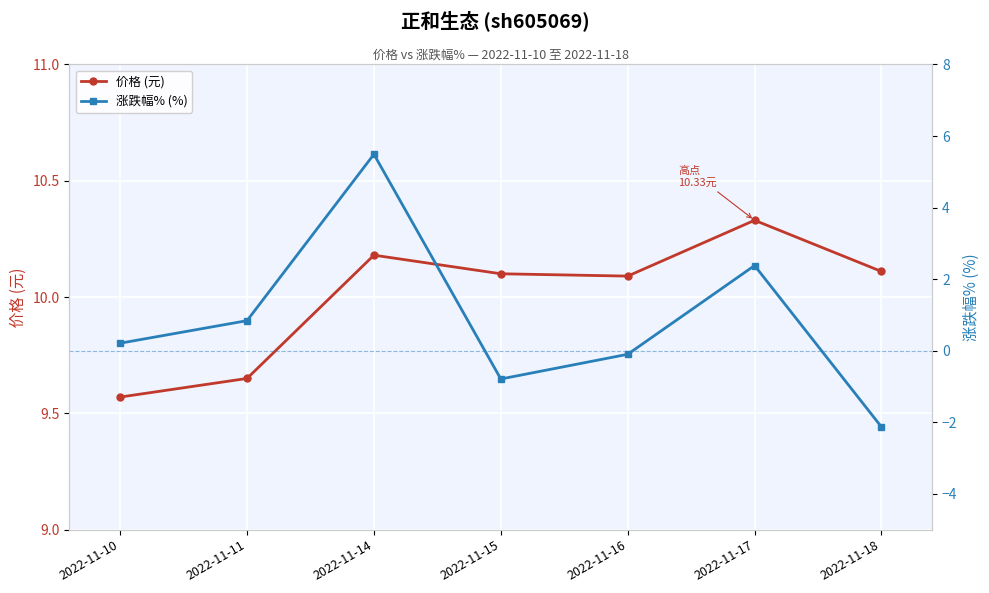

What are all the series names shown in the legend?

价格 (元), 涨跌幅% (%)